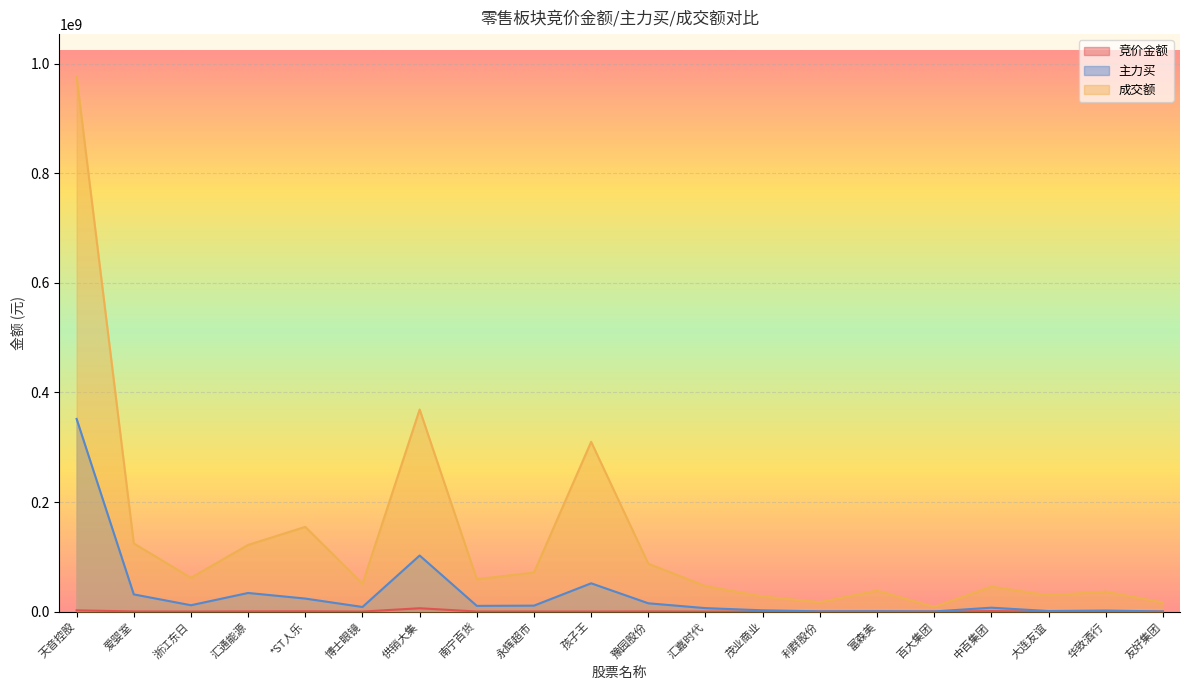

What is the average value of the 竞价金额 series?

679001